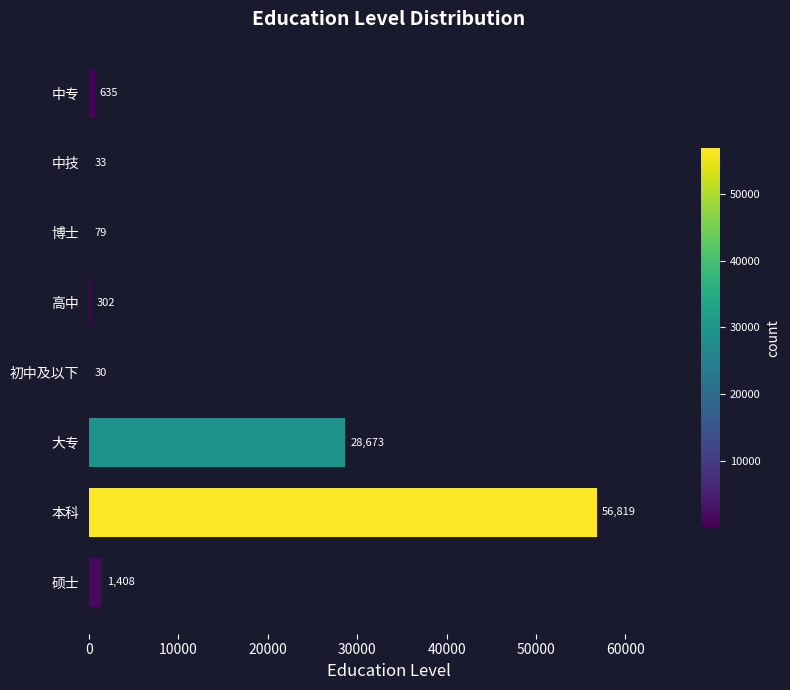

What is the change in value from 博士 to 硕士?

+1329